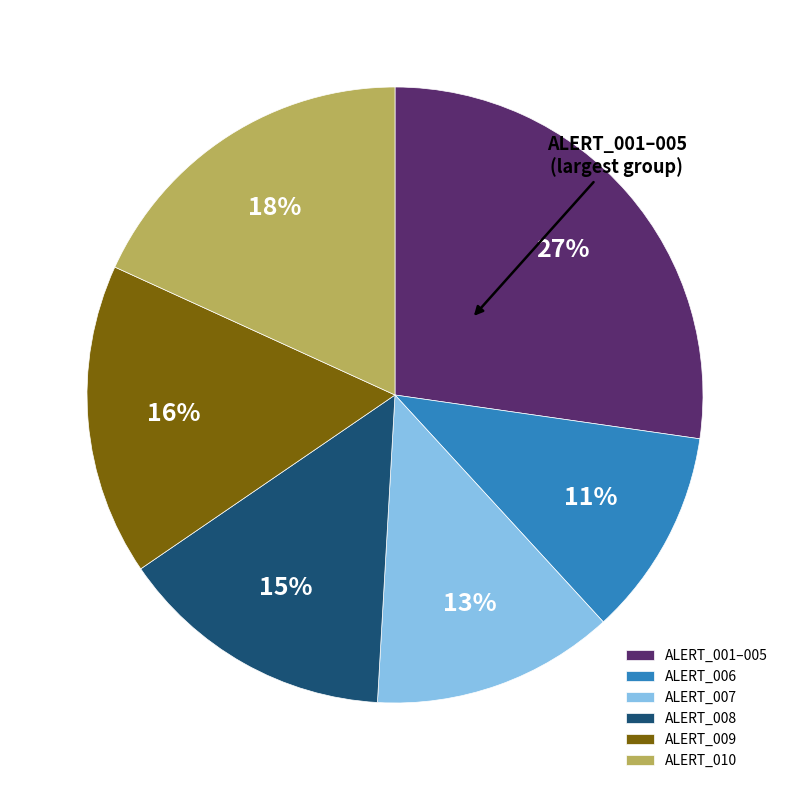

Is there a majority slice in this chart?

No